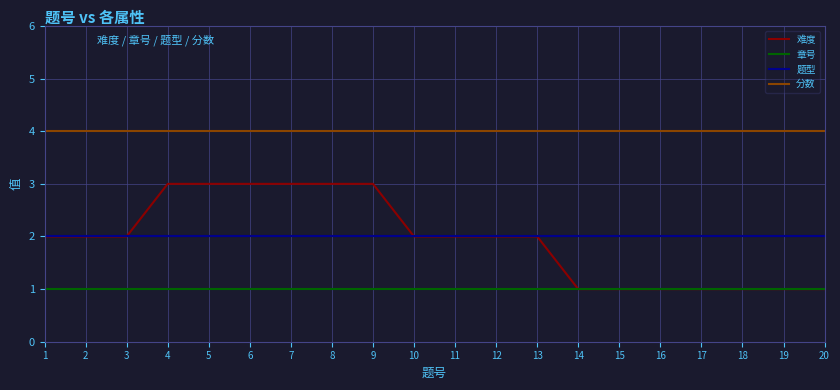

The 分数 series shows 6 at 12. True or false?

False